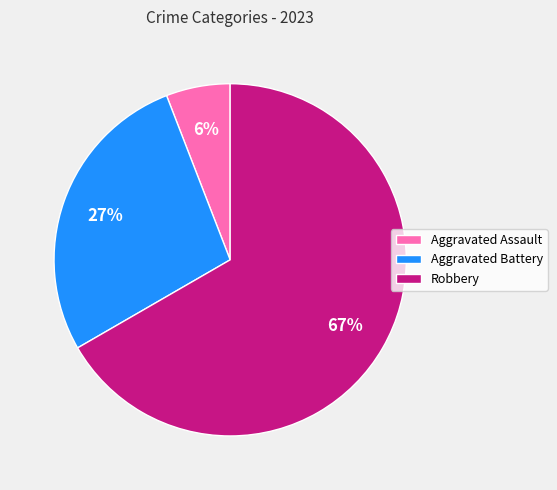

Between Robbery and Aggravated Assault, which is larger?

Robbery